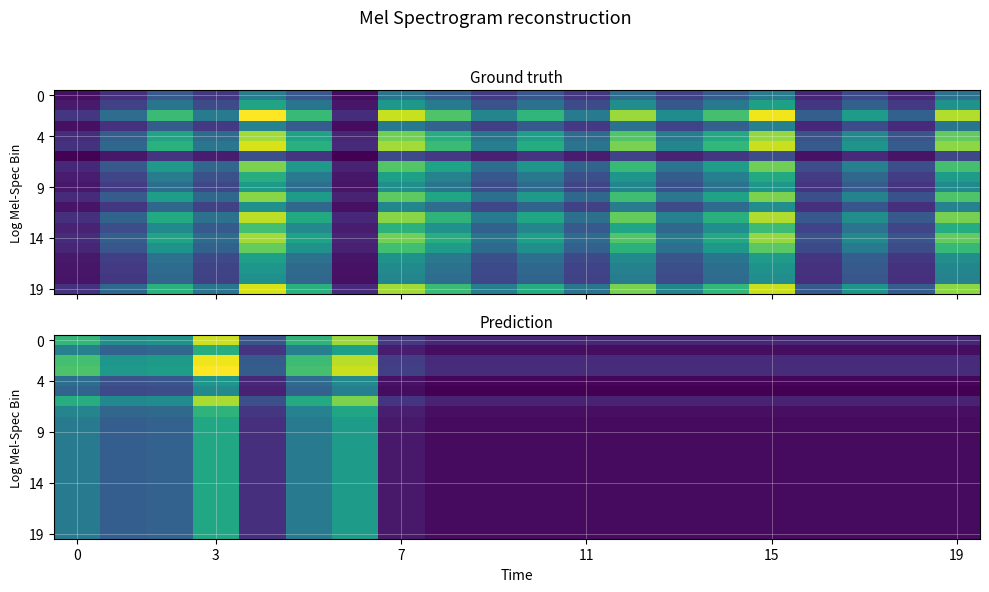

Count the number of data series in this chart.

20